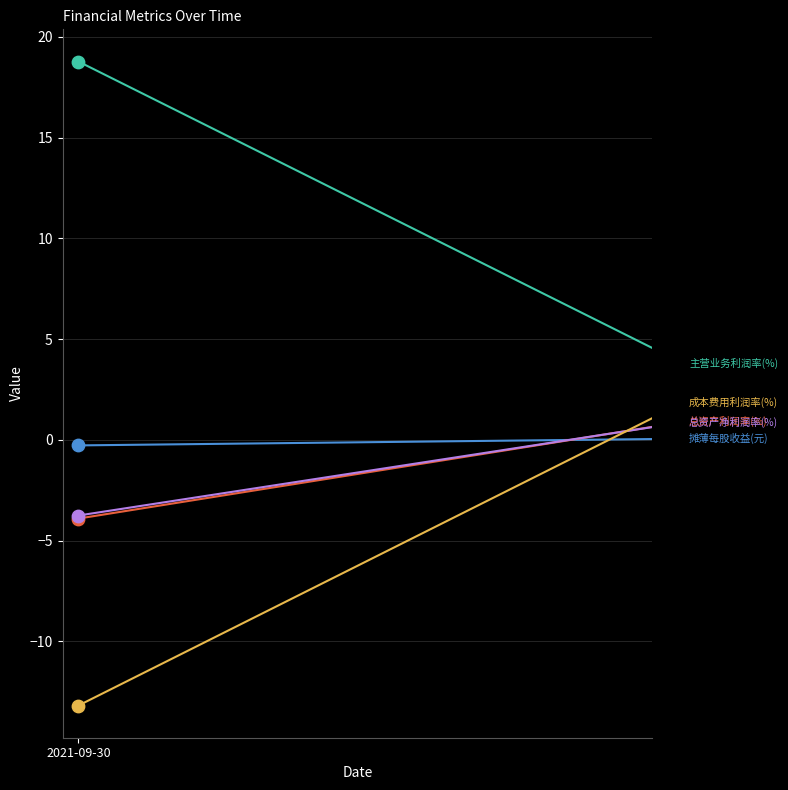

What are all the series names shown in the legend?

摊薄每股收益(元), 总资产利润率(%), 主营业务利润率(%), 总资产净利润率(%), 成本费用利润率(%)